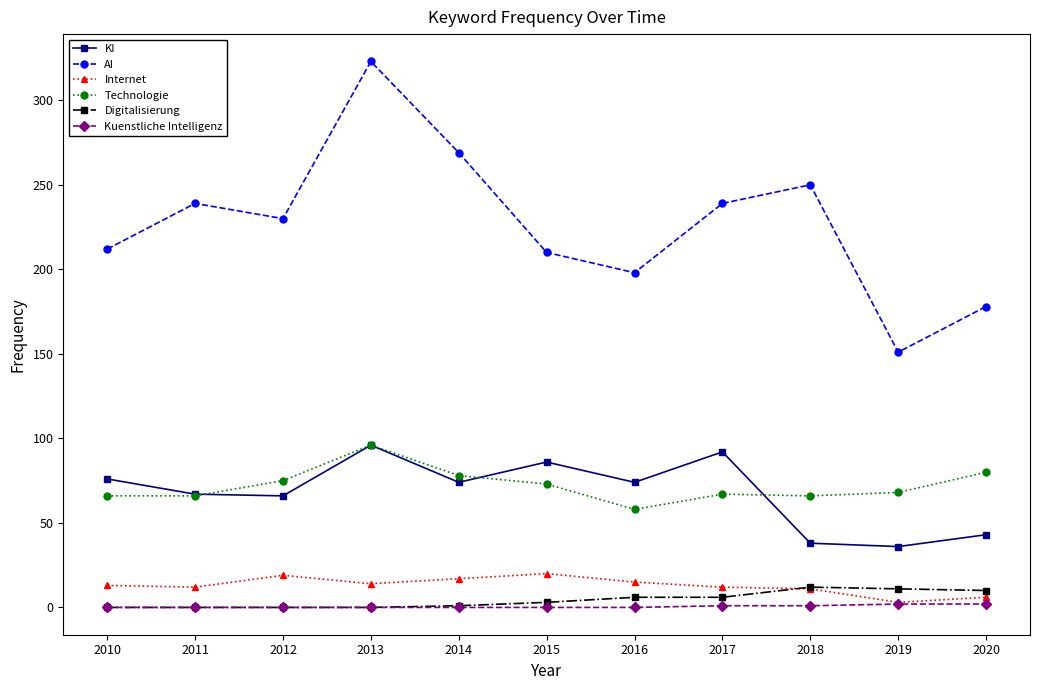

At which category is the sum across all series the highest?

2013